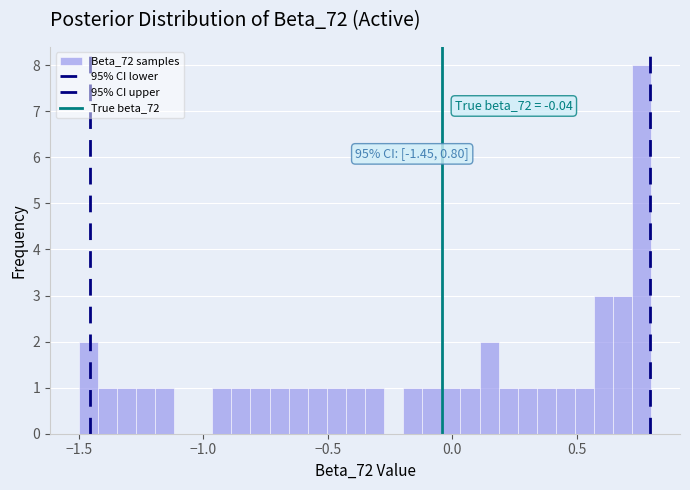

Around what value on the x-axis is the tallest bar? Give the approximate position of its centre, as read against the axis.

0.75